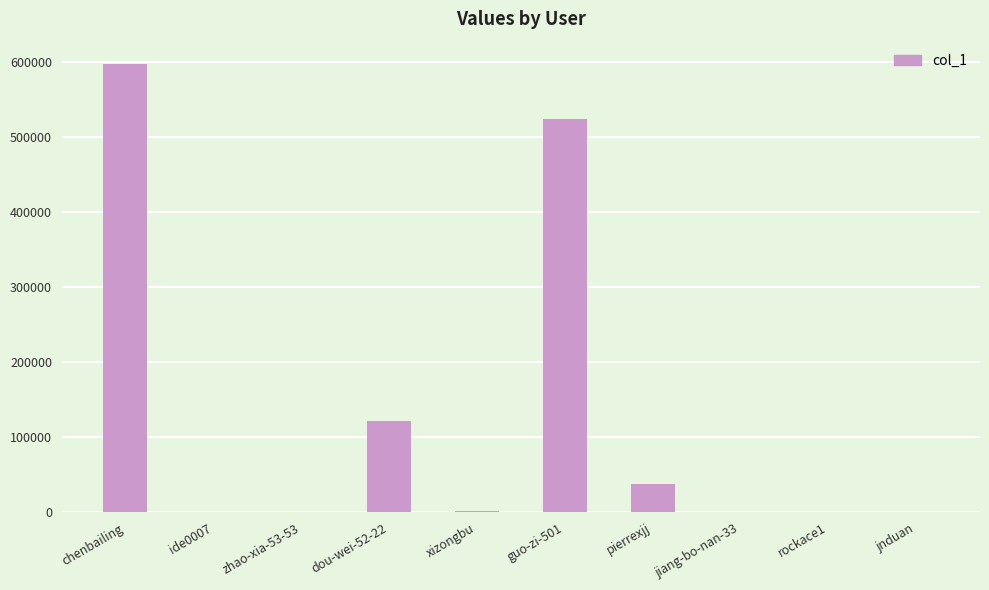

What is the sum of all values?

1284213